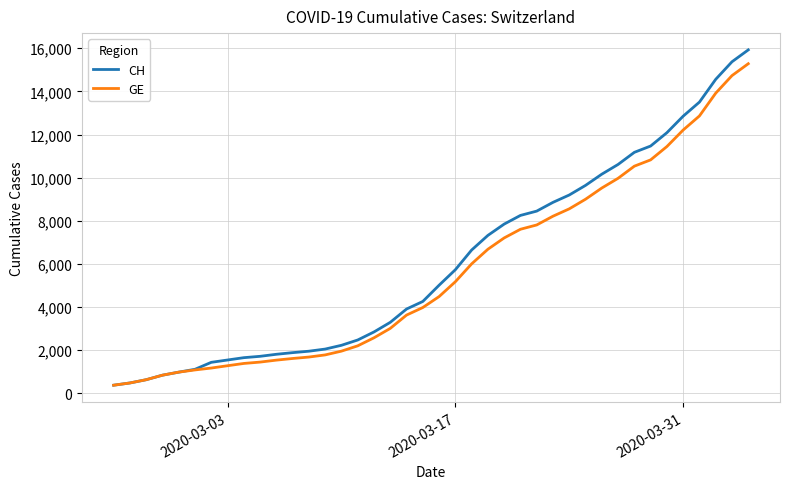

Which series has the largest range (max minus min)?

CH